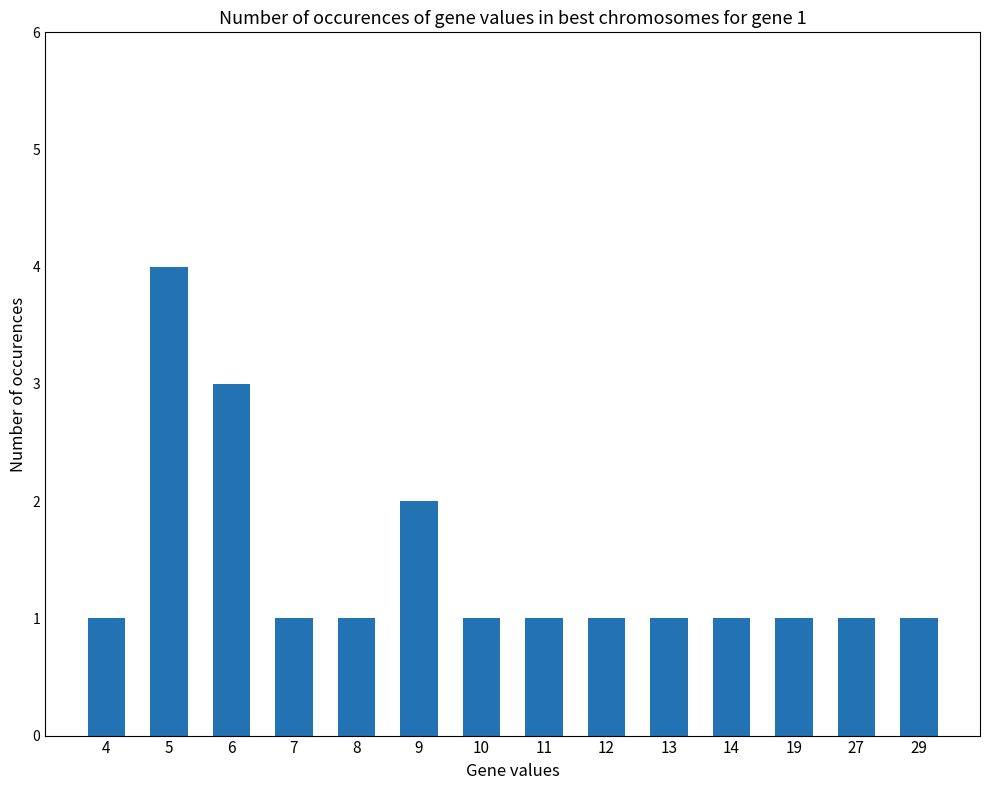

What is the sum of the values at 11 and 13?

2